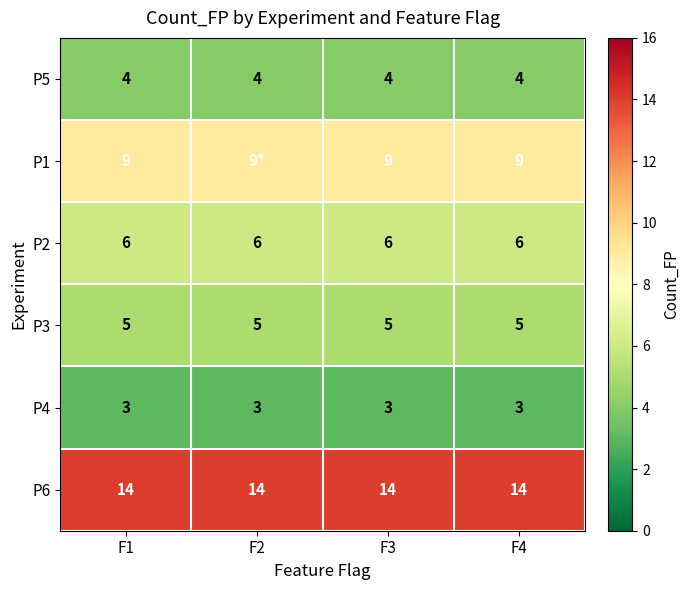

At F1, list the series in order from largest to smallest.

P6, P1, P2, P3, P5, P4